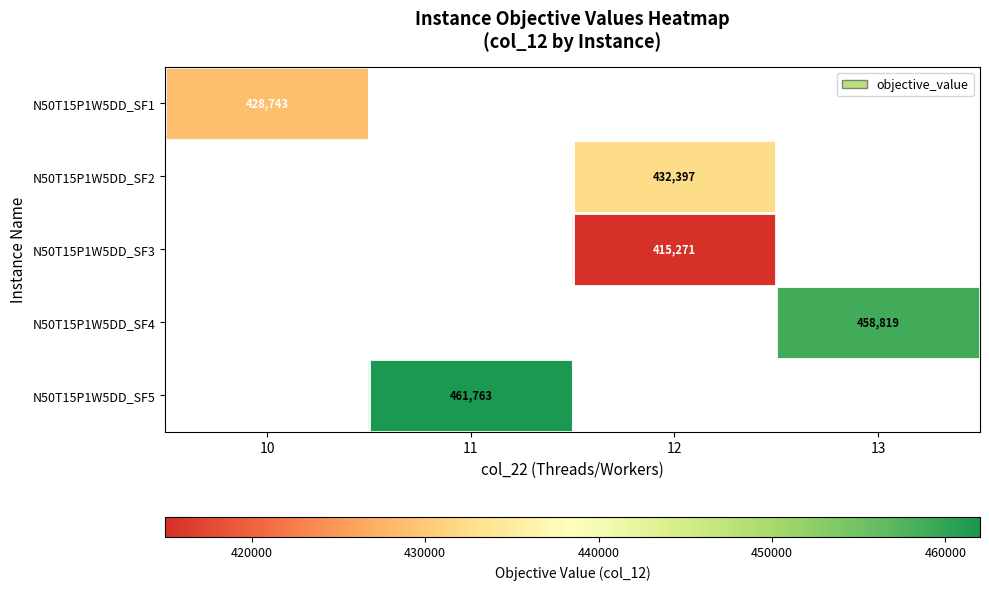

Between 13 and 12, which is larger?

12